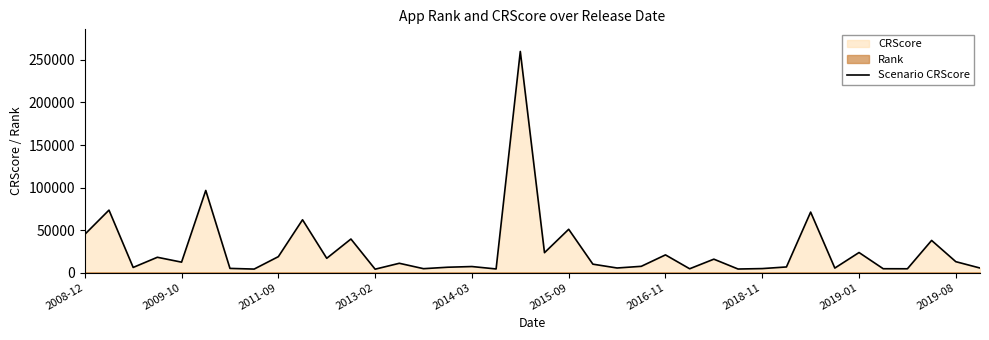

Reading left to right, list all the values displayed in this chart.

44963	73468	6095	18049	12313	96591	4968	4171	18778	62126	16847	39499	4040	10987	4642	6341	7155	4320	259951	23440	50938	9948	5442	7407	20850	4537	15824	4237	4750	6666	71151	5353	23630	4578	4529	37846	12870	5406